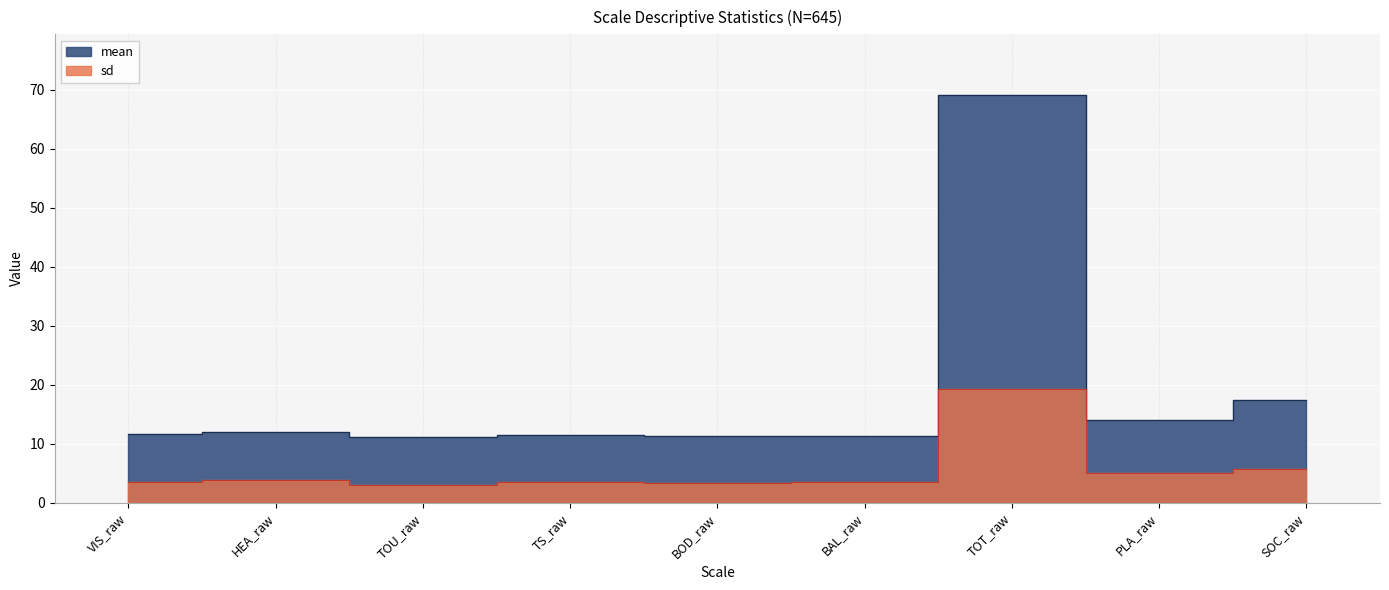

At which label is sd closest to 11?

SOC_raw